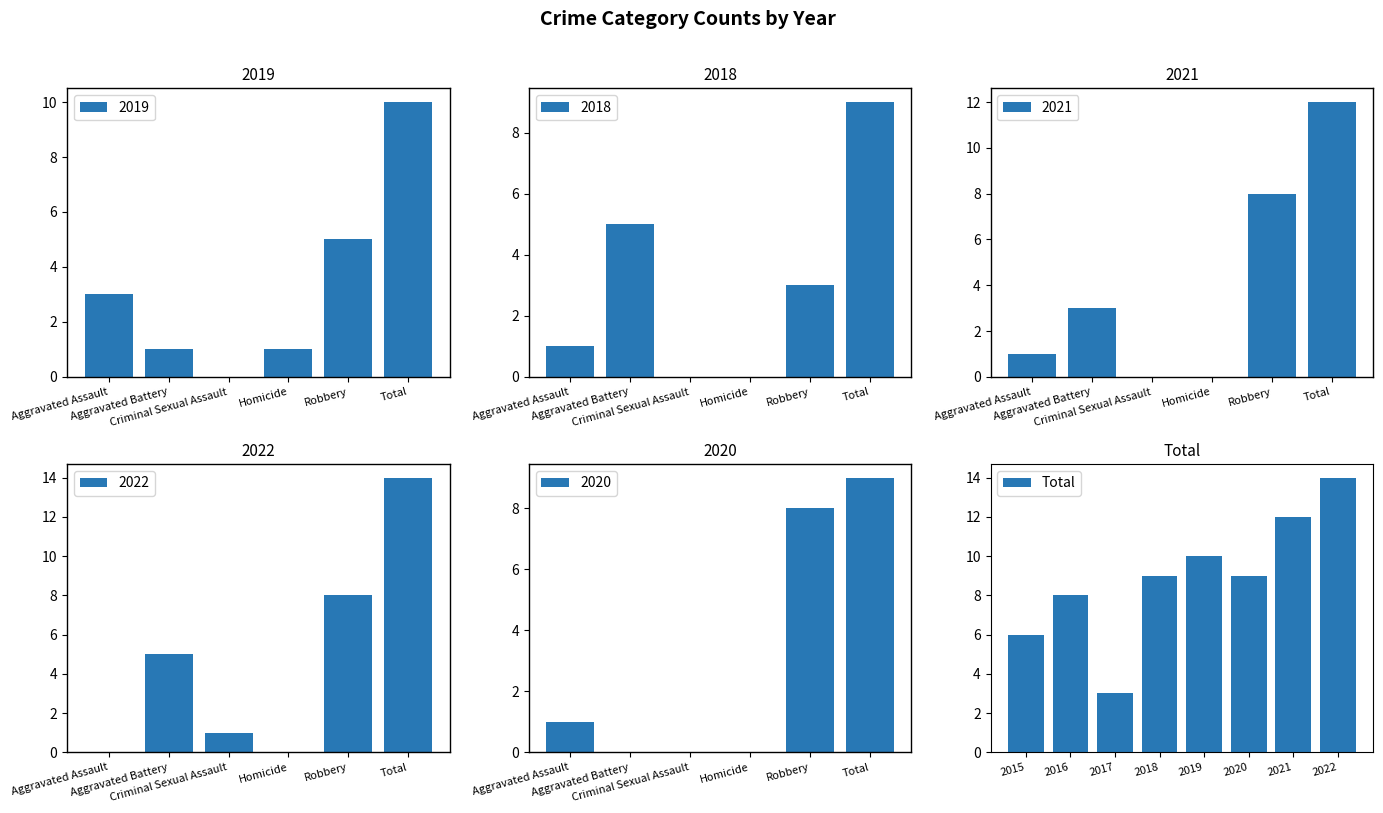

What is the average value?

9